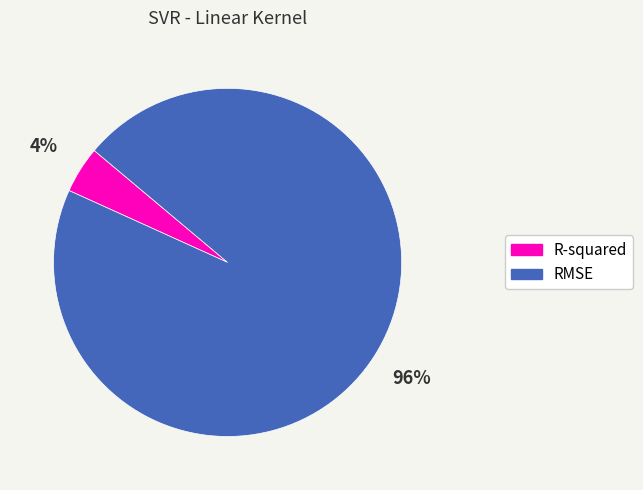

How many slices are in this pie chart?

2